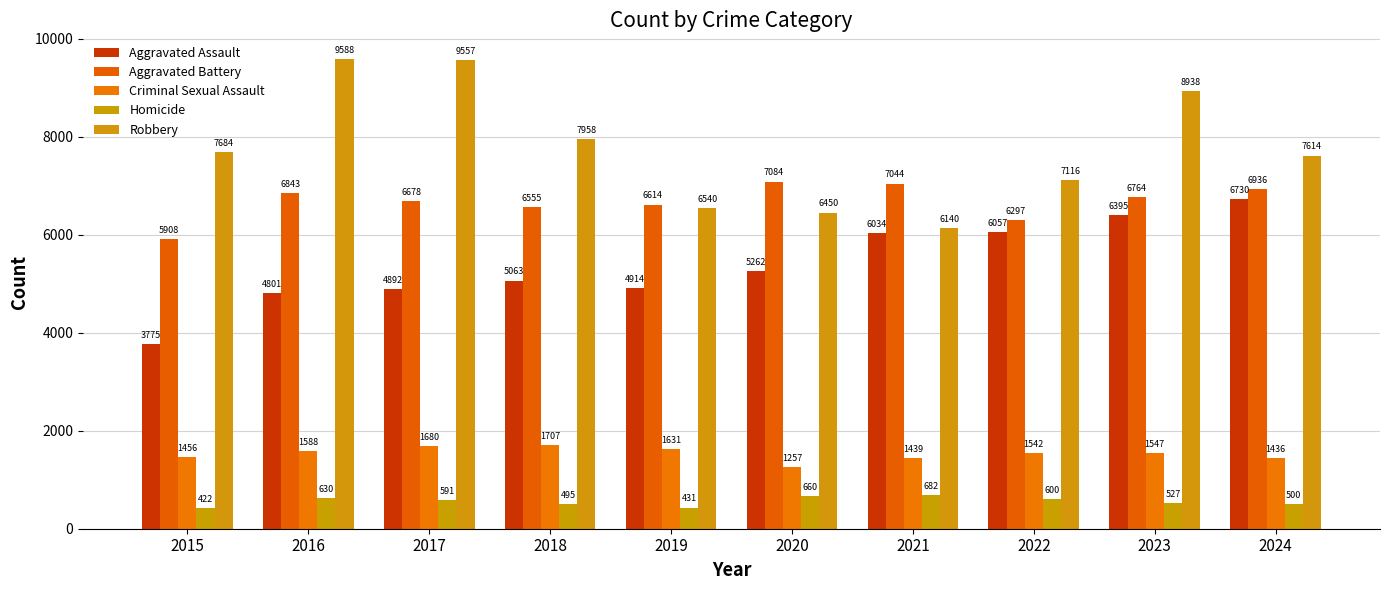

What value does the Robbery series have at 2022?

7116